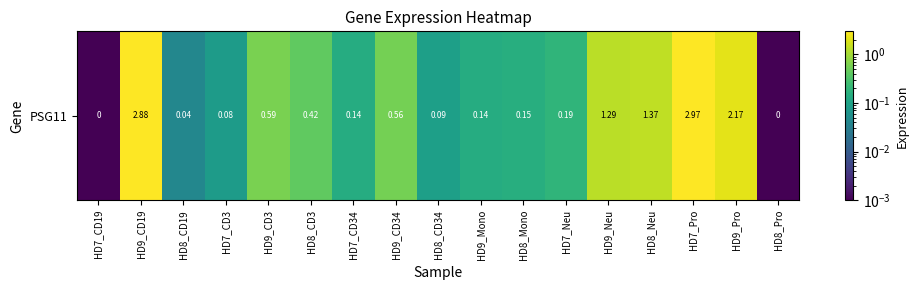

What is the change in value from HD7_CD3 to HD7_Pro?

+2.9